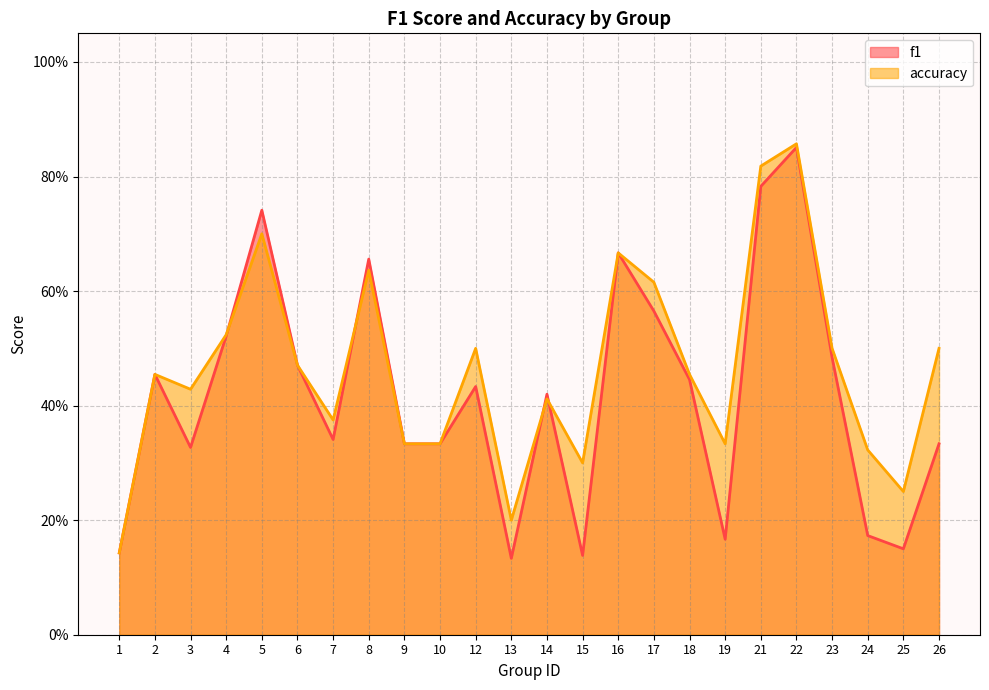

What are all the series names shown in the legend?

f1, accuracy